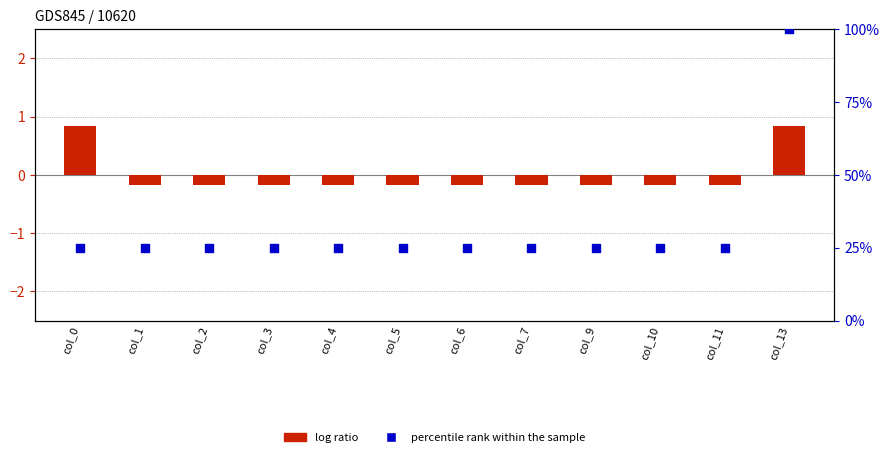

At which category is the sum across all series the highest?

col_13